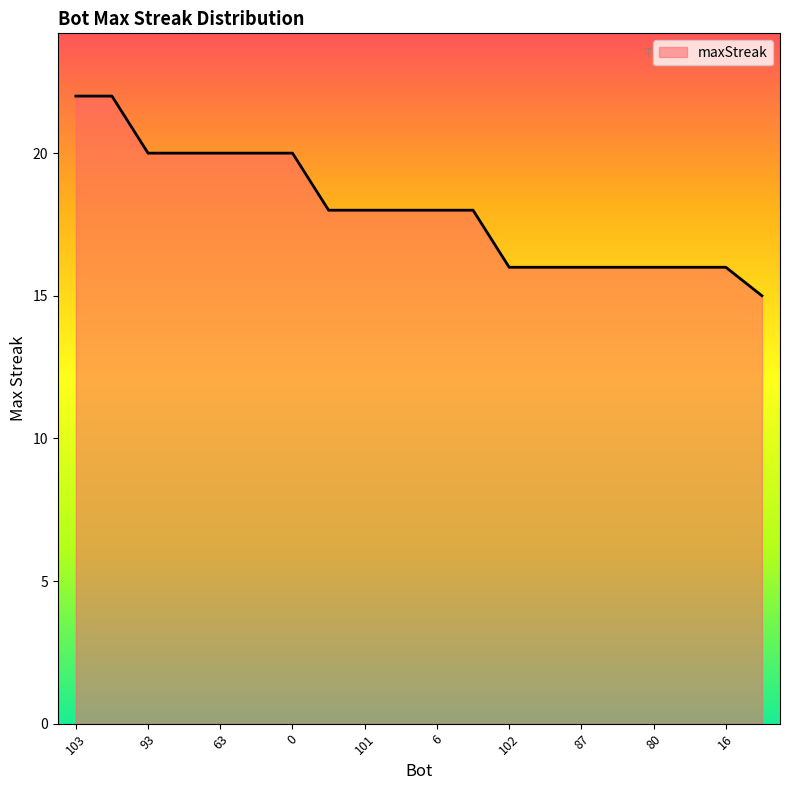

What is the maximum value shown in the chart?

22